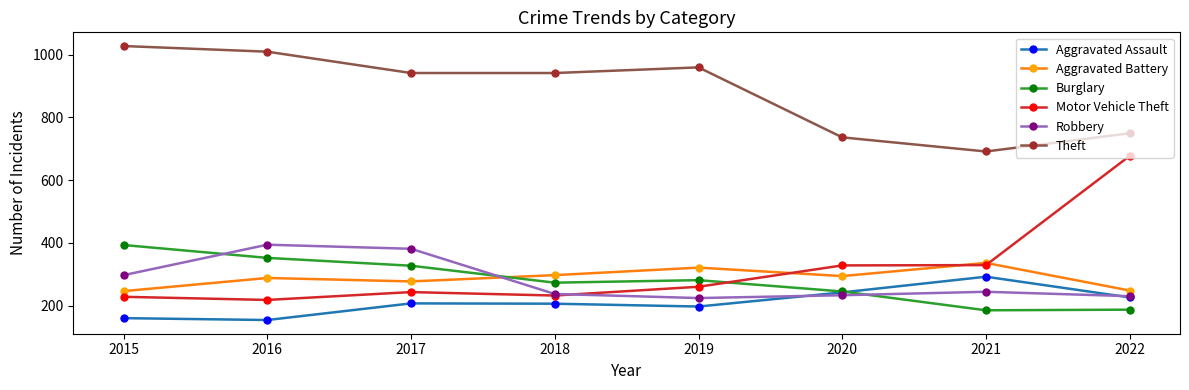

Which series changed the most between 2015 and 2020?

Theft